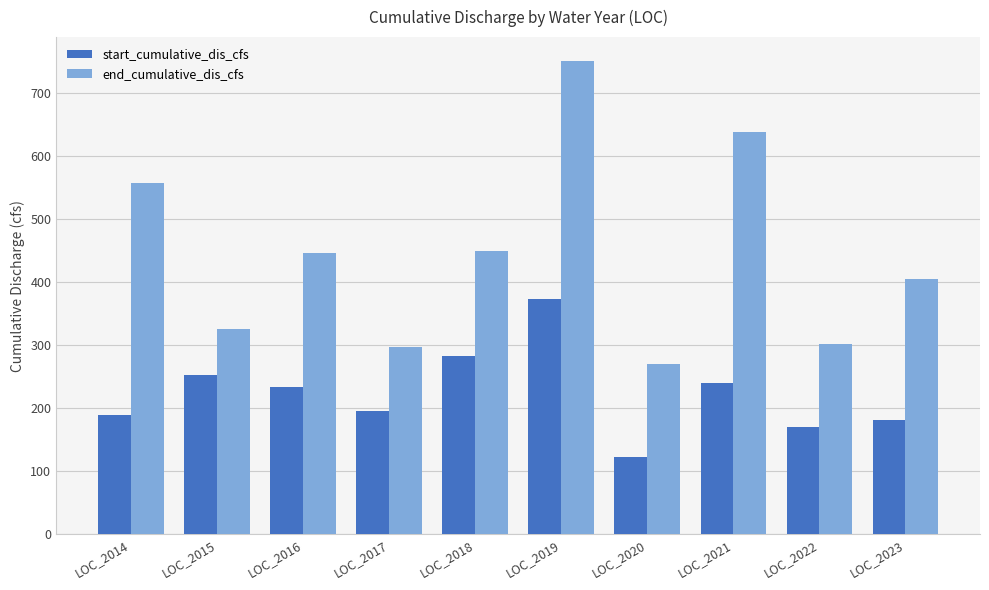

Rank the series by their maximum value, from highest to lowest.

end_cumulative_dis_cfs, start_cumulative_dis_cfs